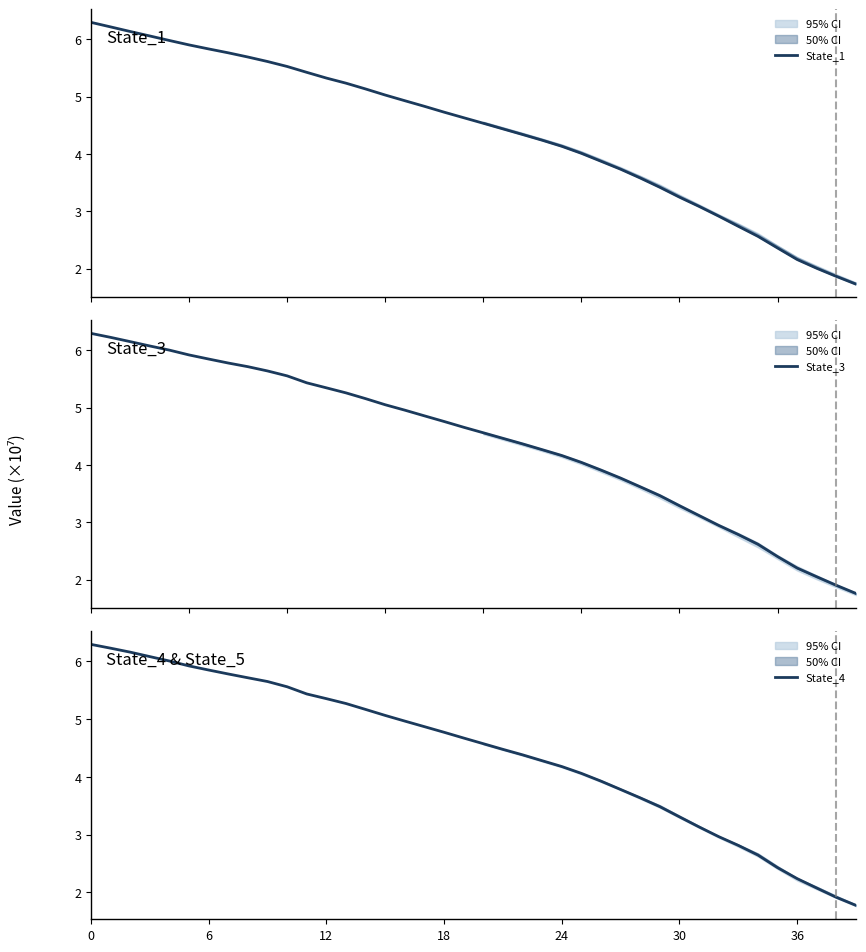

Rank the series by their average value, from highest to lowest.

State_4, State_3, State_1